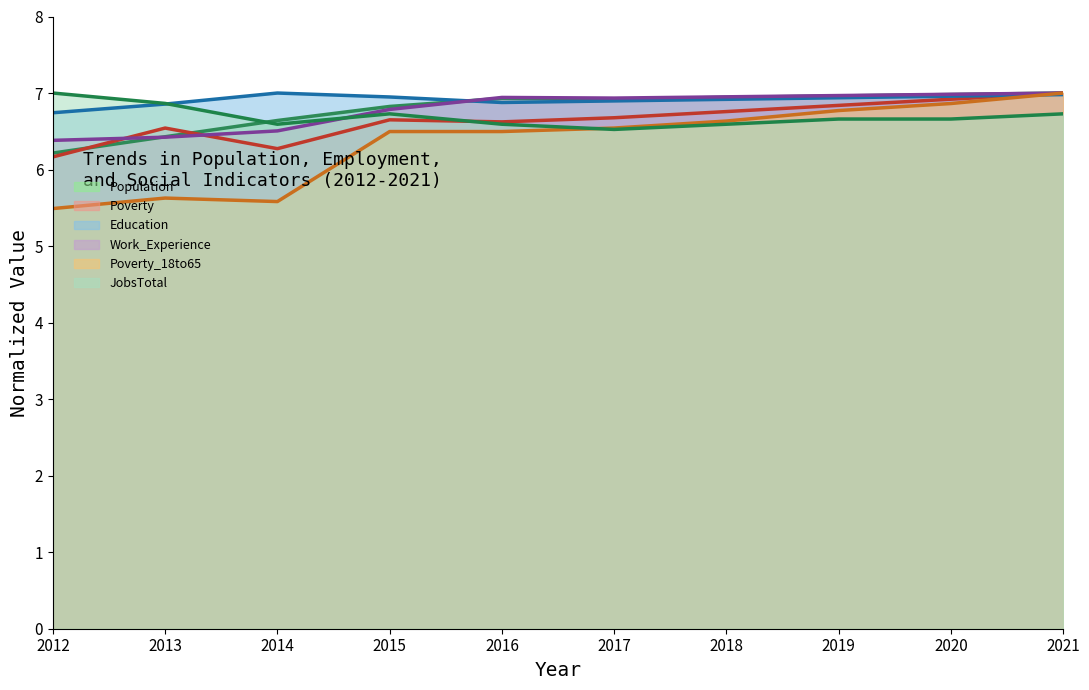

After their last crossing, which series has the higher values: Poverty or Work_Experience?

Work_Experience